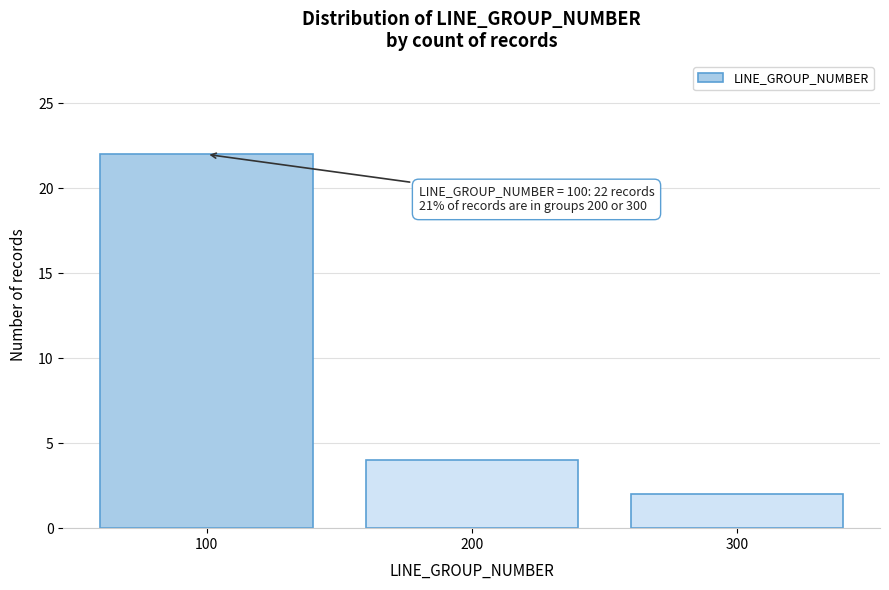

Over which range of the x-axis is the bar tallest?

50 to 150